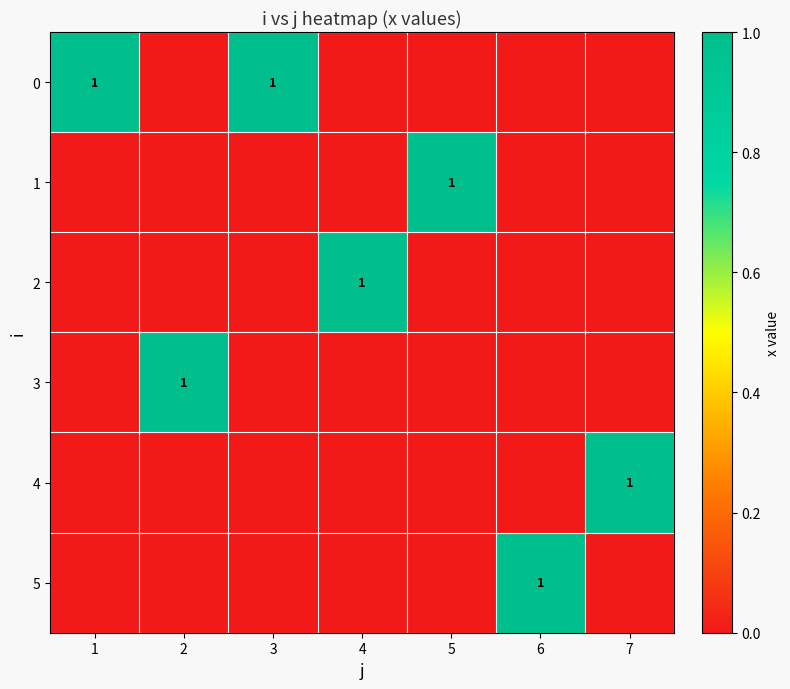

How many values in the 2 series exceed 0?

1